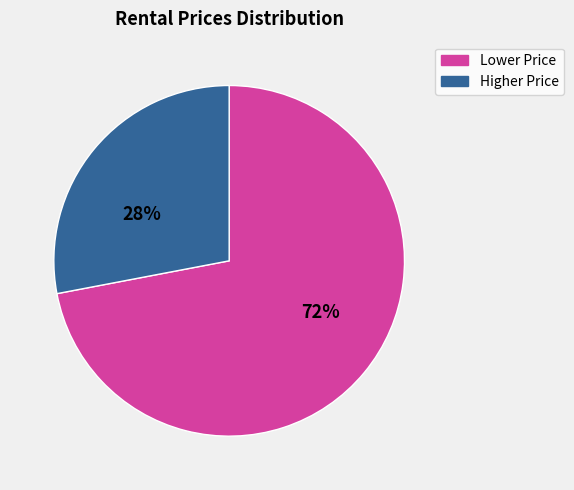

To the nearest percent, what is the difference between the largest and smallest slice percentages?

44%